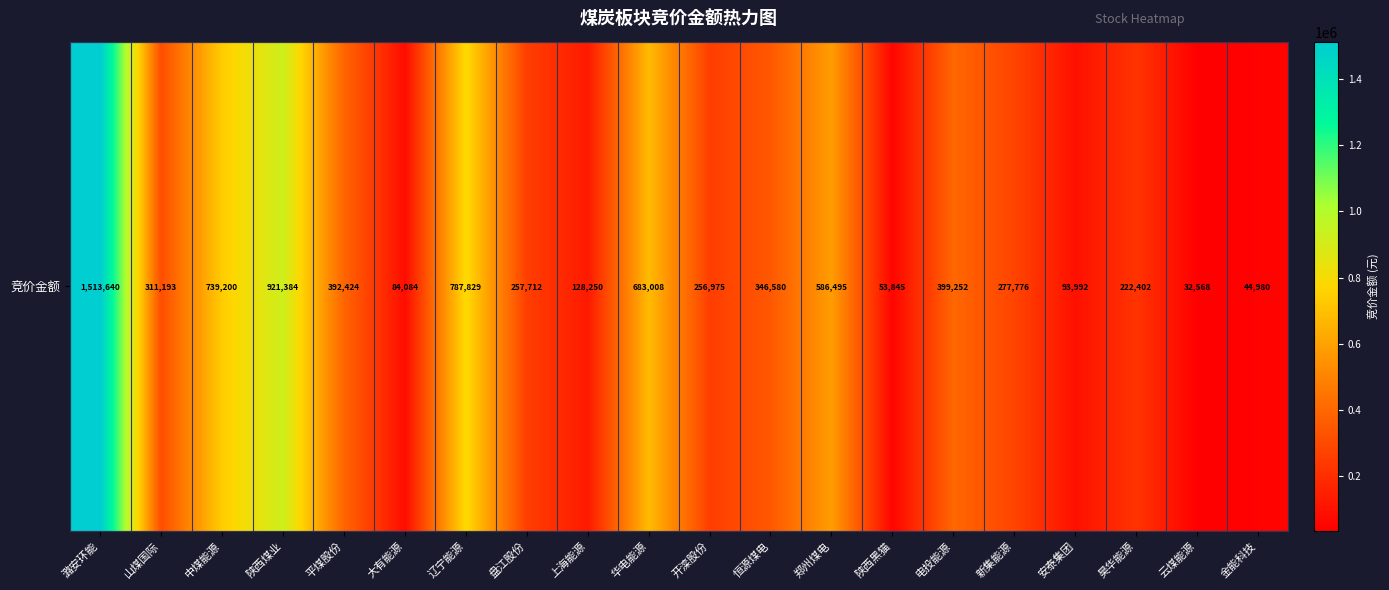

Where does the data first go above 311193?

潞安环能